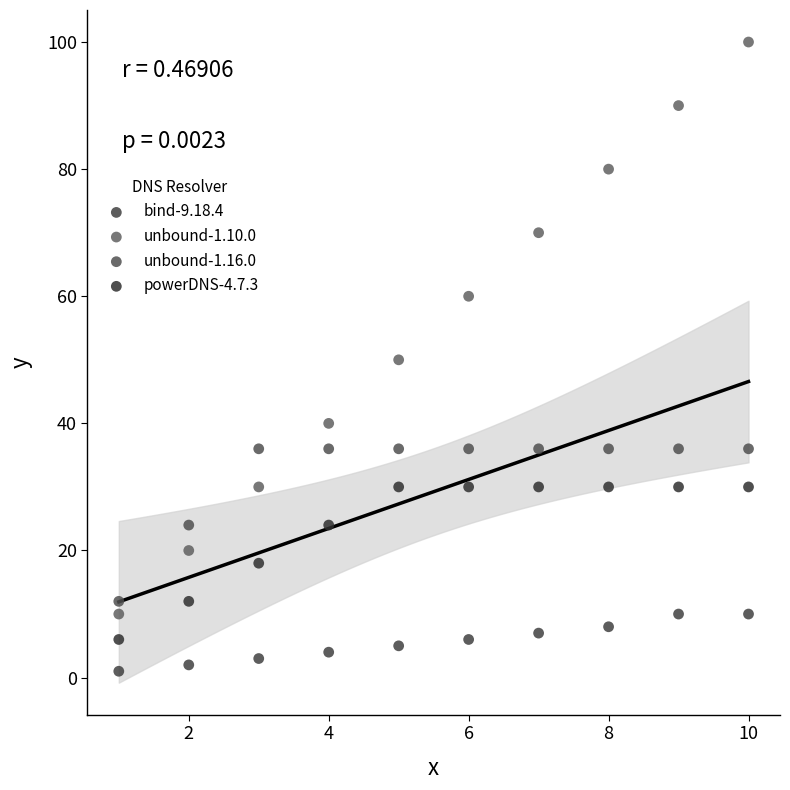

Which series contains the lowest Y value?

bind-9.18.4